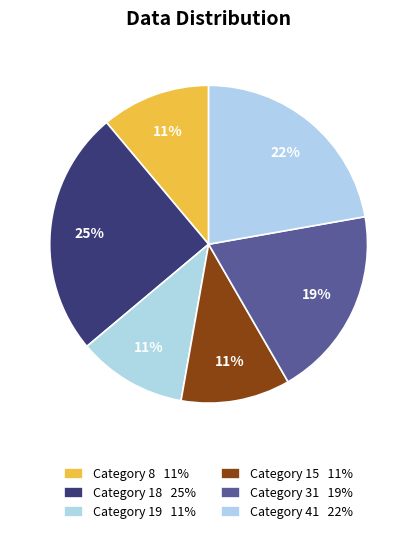

Count the number of slices in the pie.

6